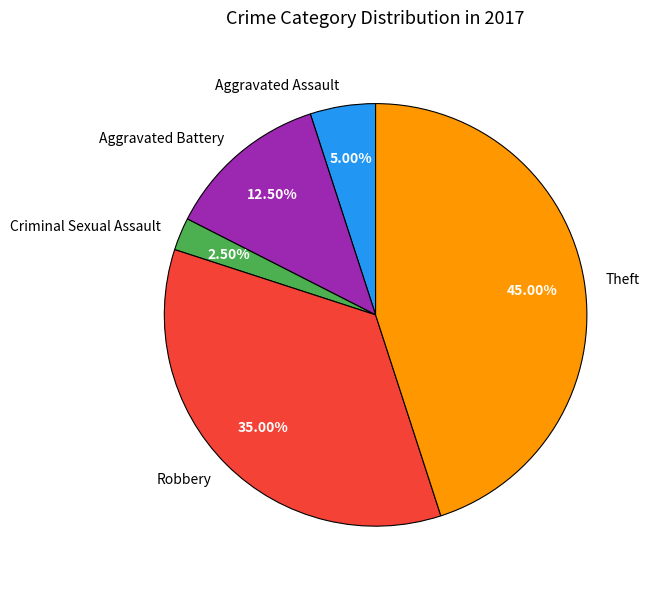

Which category has the smallest portion of the pie?

Criminal Sexual Assault